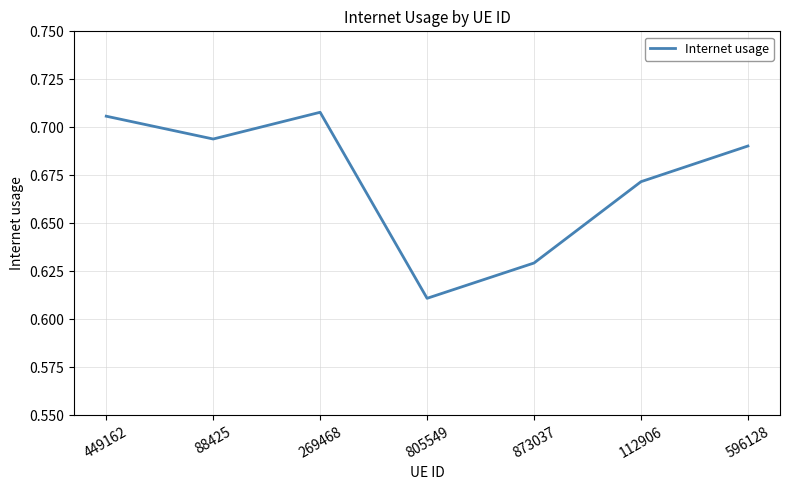

Where is the data nearest to the value 0?

805549